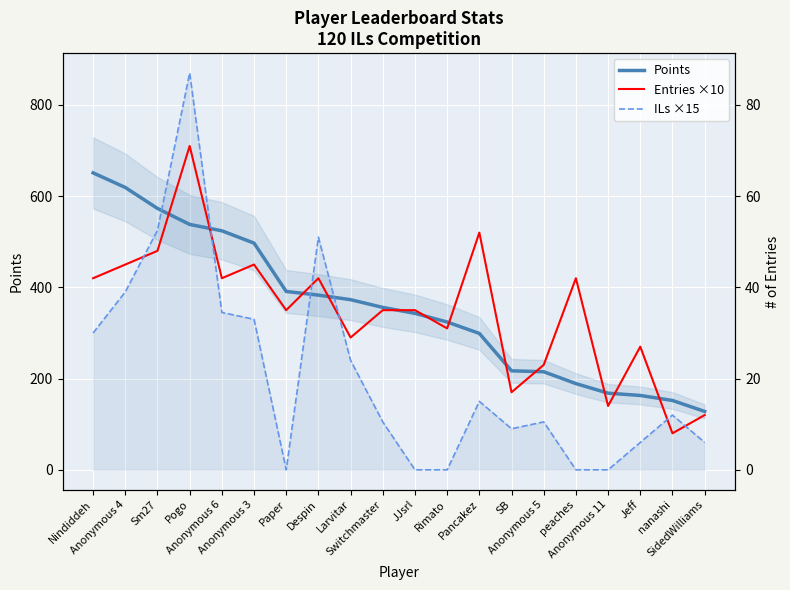

Does the chart display data point markers on the line(s)?

No